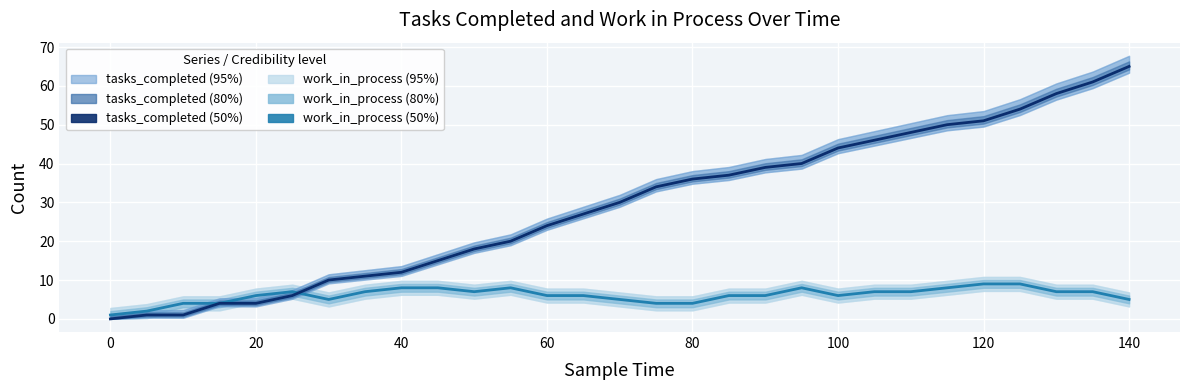

Reading left to right, list all the values displayed in this chart.

tasks_completed: 0	1	1	4	4	6	10	11	12	15	18	20	24	27	30	34	36	37	39	40	44	46	48	50	51	54	58	61	65
work_in_process: 1	2	4	4	6	7	5	7	8	8	7	8	6	6	5	4	4	6	6	8	6	7	7	8	9	9	7	7	5